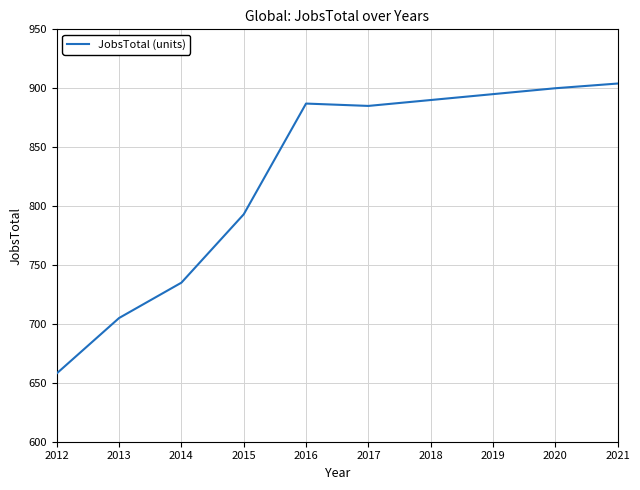

What is the difference between the maximum and minimum values?

246